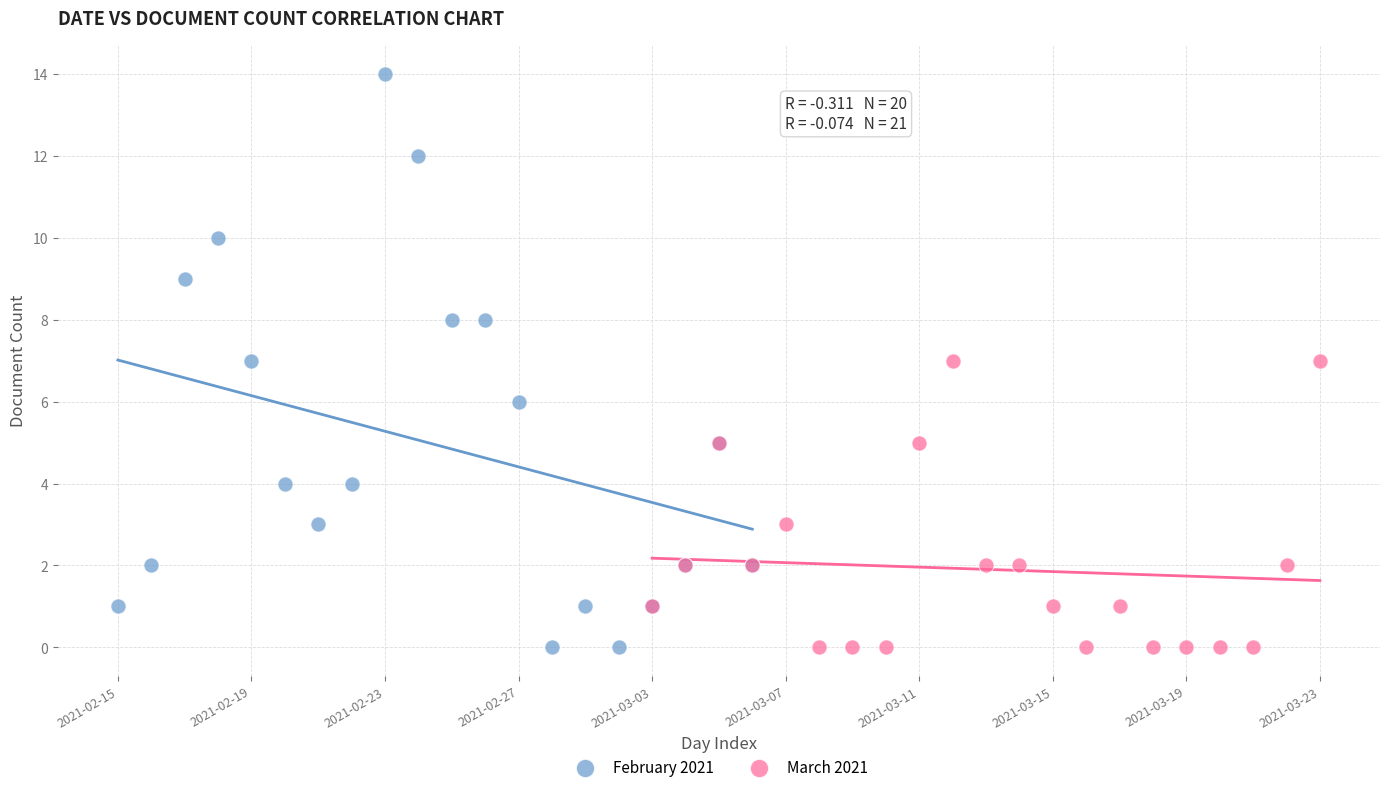

Which series has the largest Y range (max minus min)?

February 2021